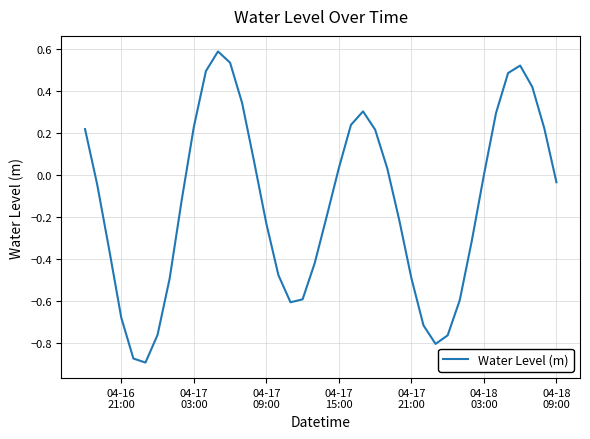

What is the maximum value shown in the chart?

0.6